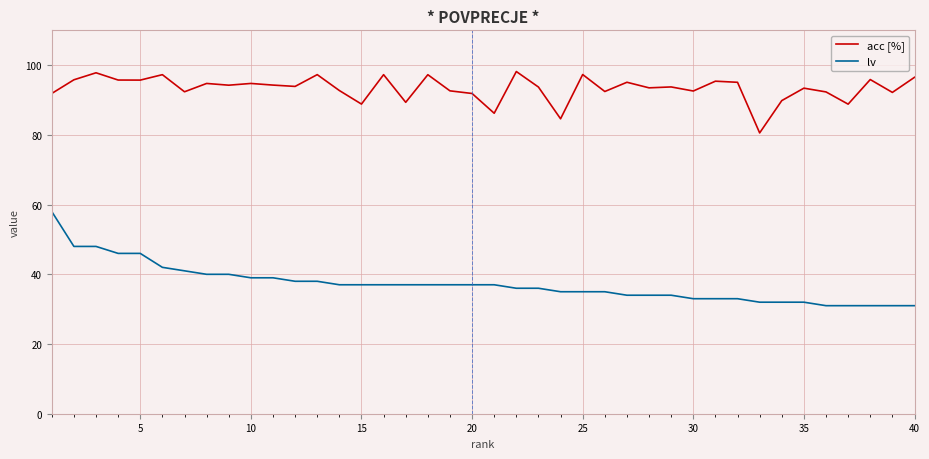

True or false: lv and acc [%] cross at least once.

False